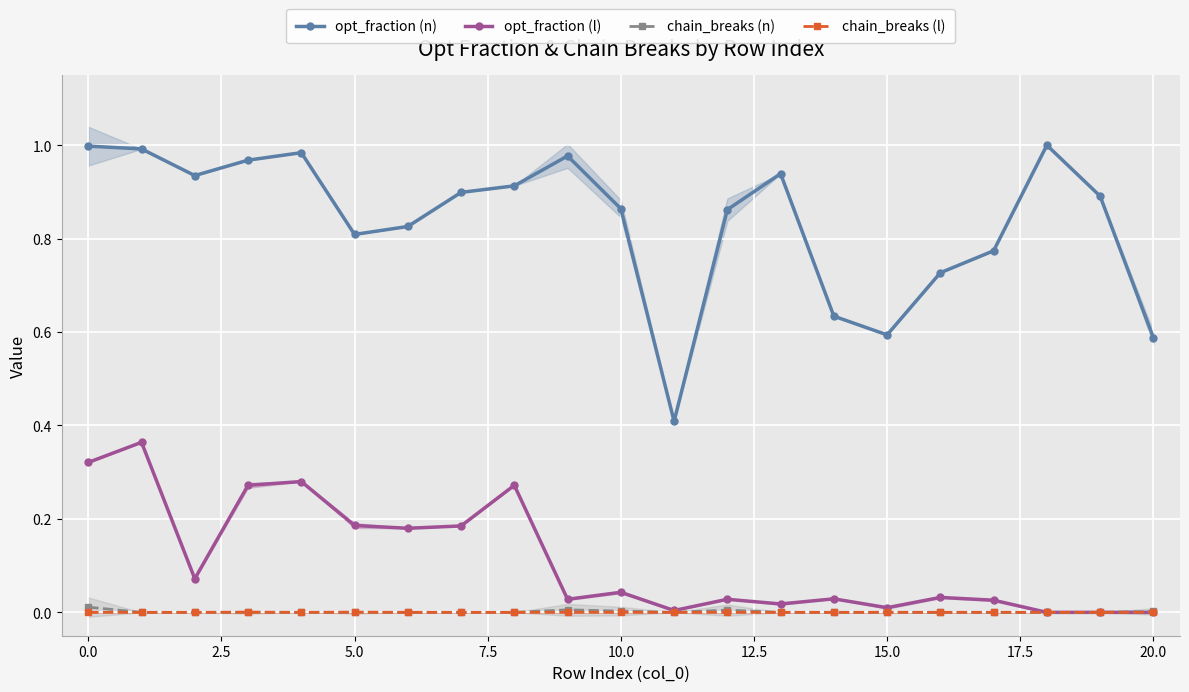

What is the label of the 3rd point from the right?

18